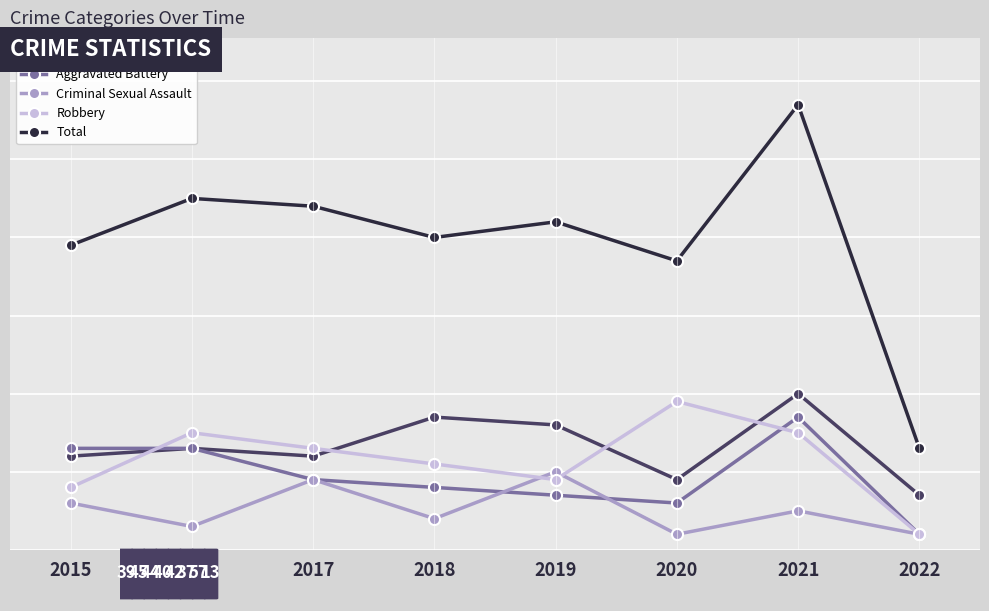

Is the value of Robbery at 2017 greater than the value of Aggravated Battery at 2016?

No